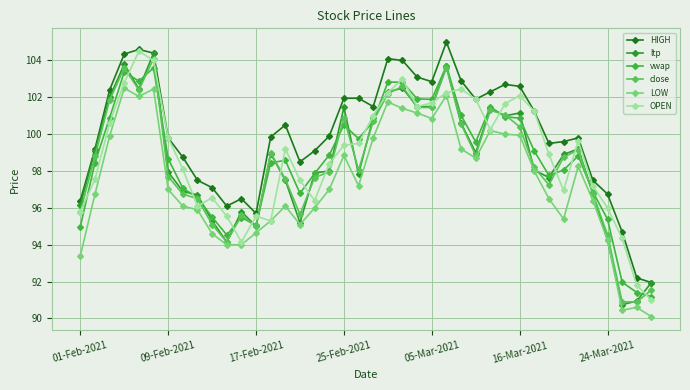

Does the chart display data point markers on the line(s)?

Yes